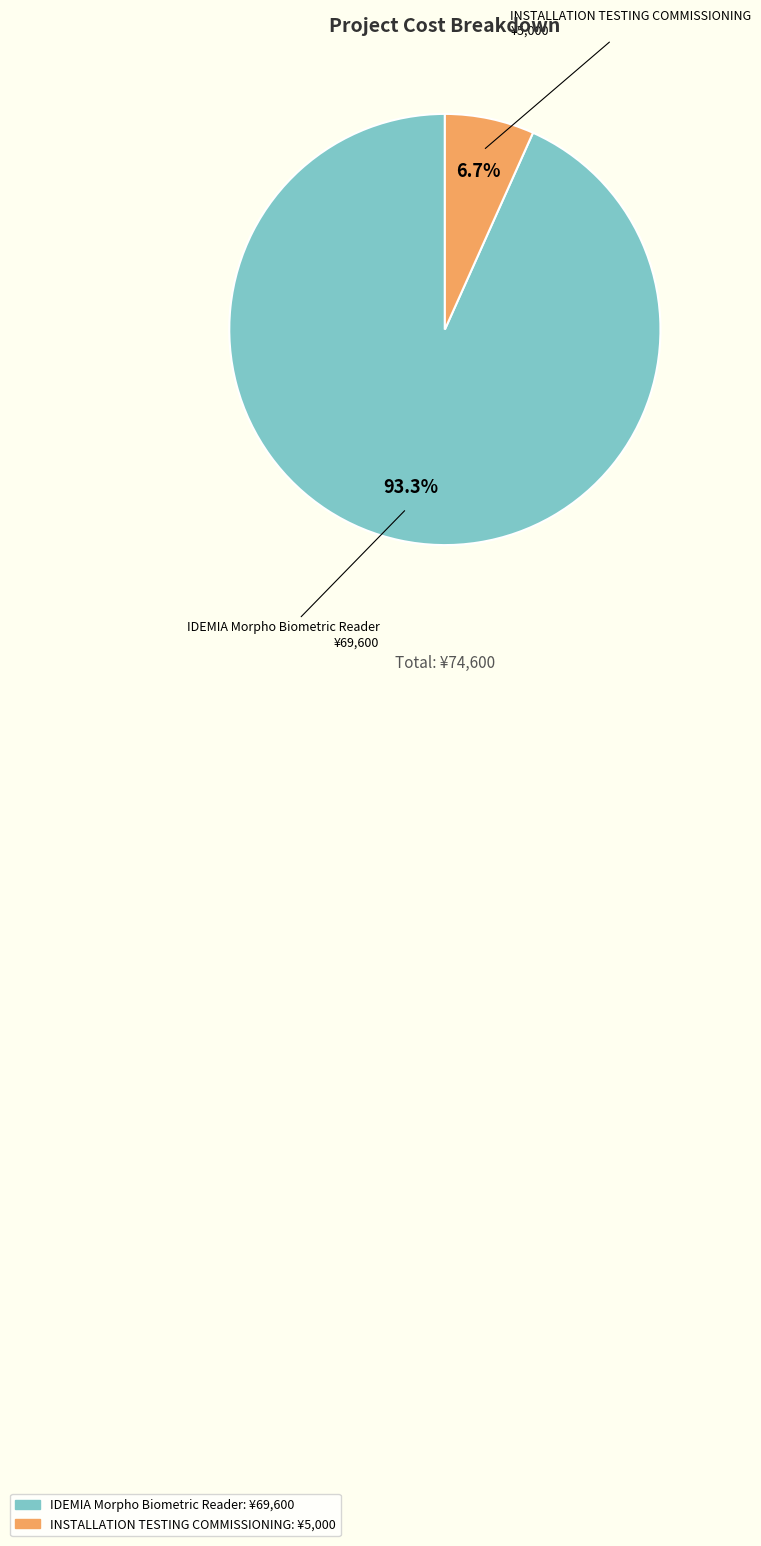

To the nearest percent, what percentage of the pie is INSTALLATION TESTING COMMISSIONING?

7%